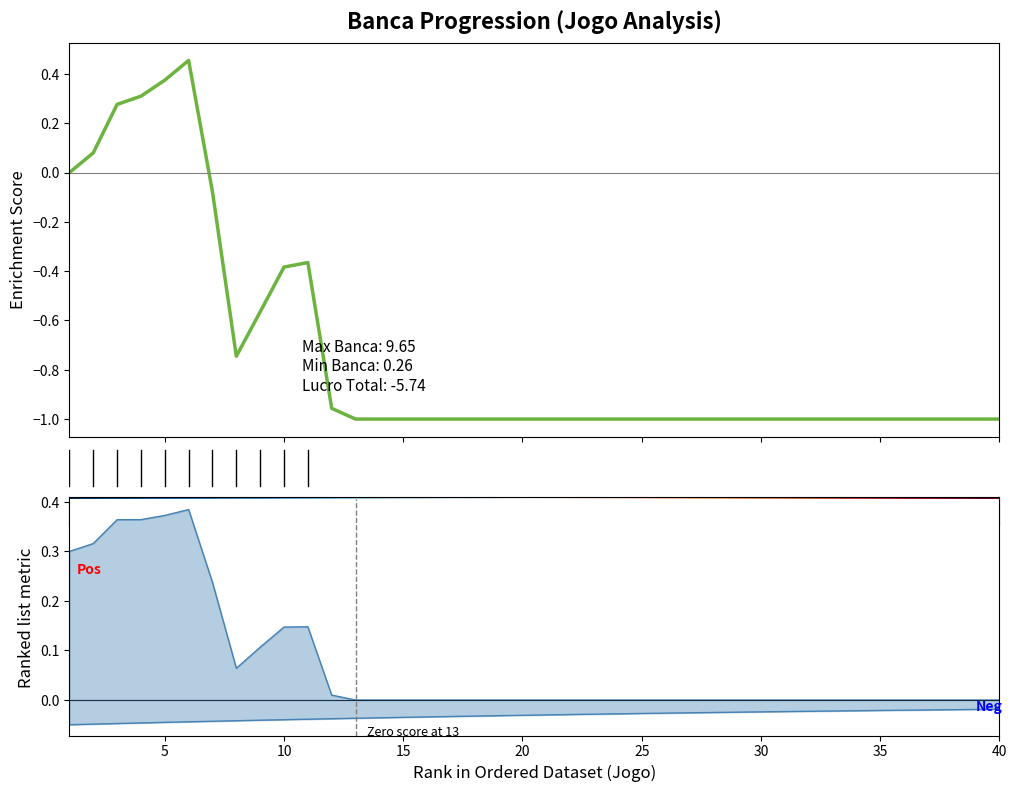

Between 6 and 33, which series saw the biggest shift?

Banca de Trabalho